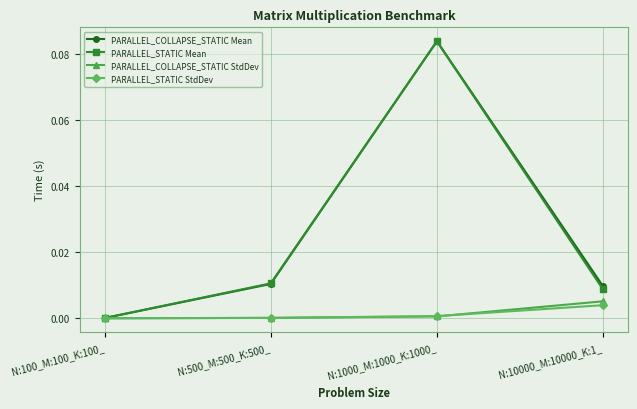

Where is PARALLEL_COLLAPSE_STATIC Mean nearest to the value 0?

N:100_M:100_K:100_